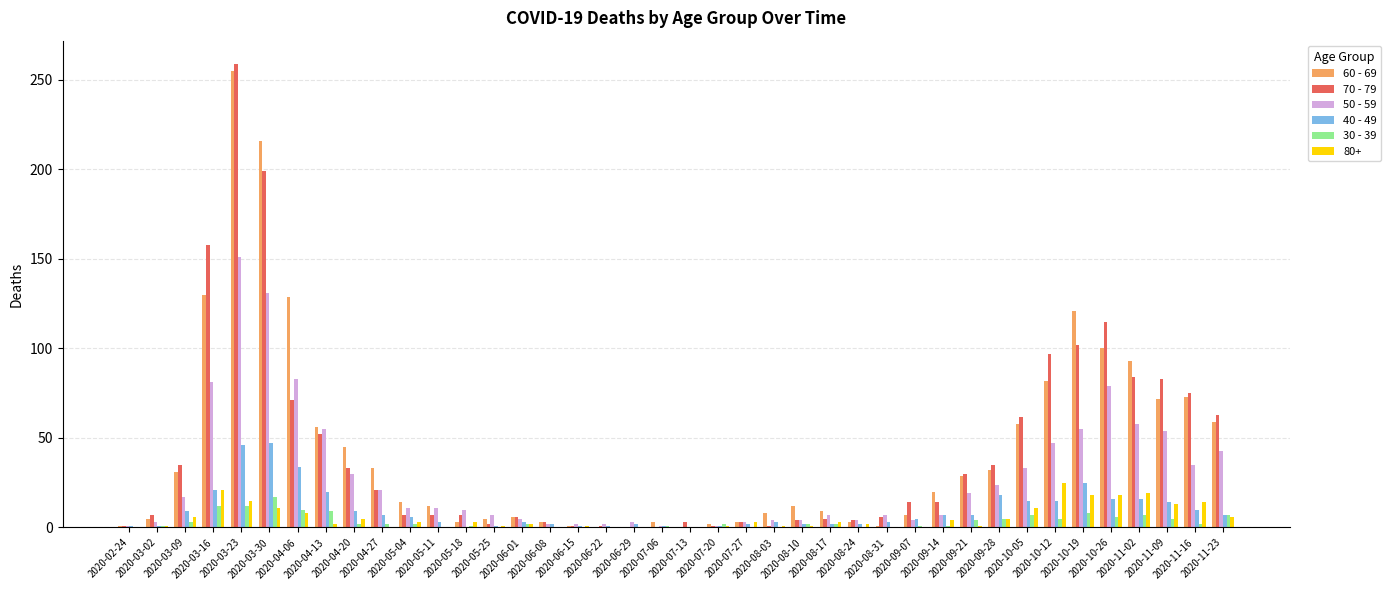

Are the bars horizontal?

No